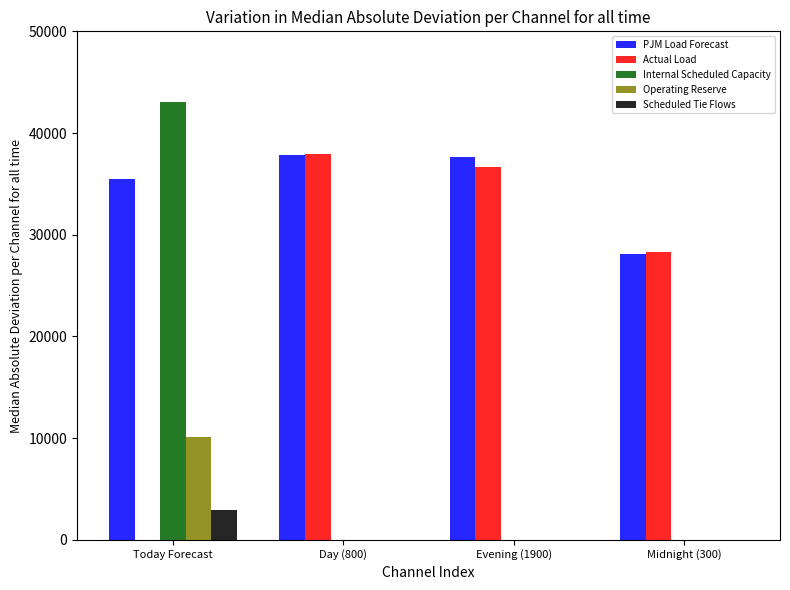

At which category does the chart reach its peak across all series?

Today Forecast